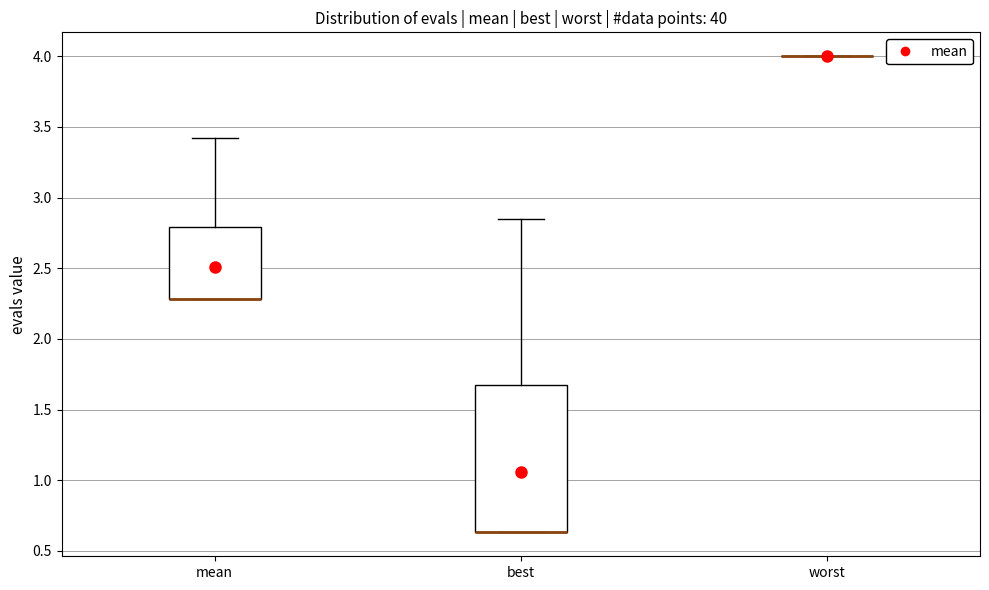

Where does the upper whisker of the box for mean end on the y-axis? The values are not printed on the chart, so give them approximately, as read against the axis.

3.40